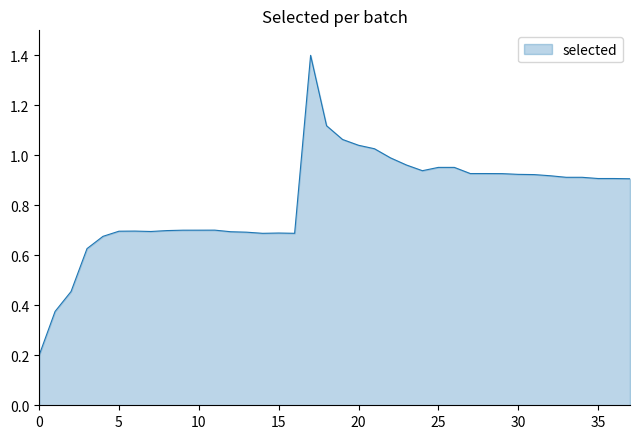

What is the greatest value displayed?

1.4